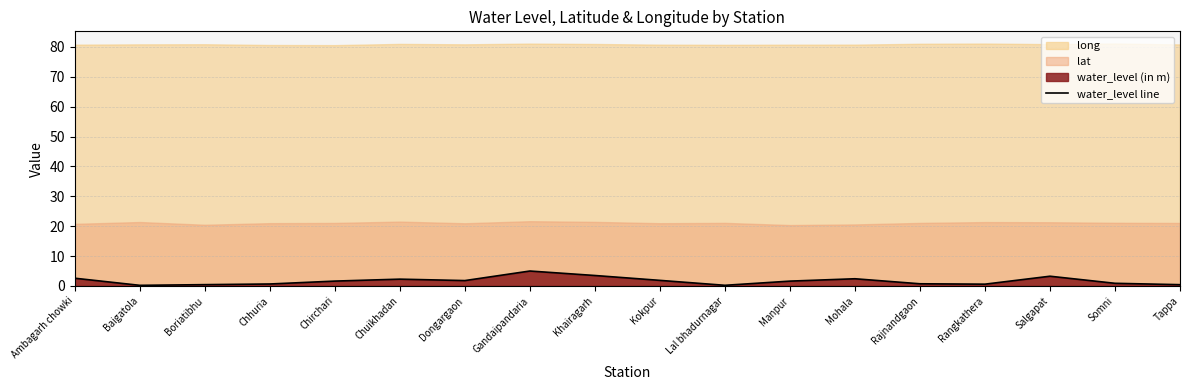

List the labels in order of value, largest first.

Gandaipandaria, Khairagarh, Salgapat, Ambagarh chowki, Mohala, Chuikhadan, Kokpur, Dongargaon, Chirchari, Manpur, Somni, Rajnandgaon, Chhuria, Rangkathera, Boriatibhu, Tappa, Lal bhadurnagar, Baigatola